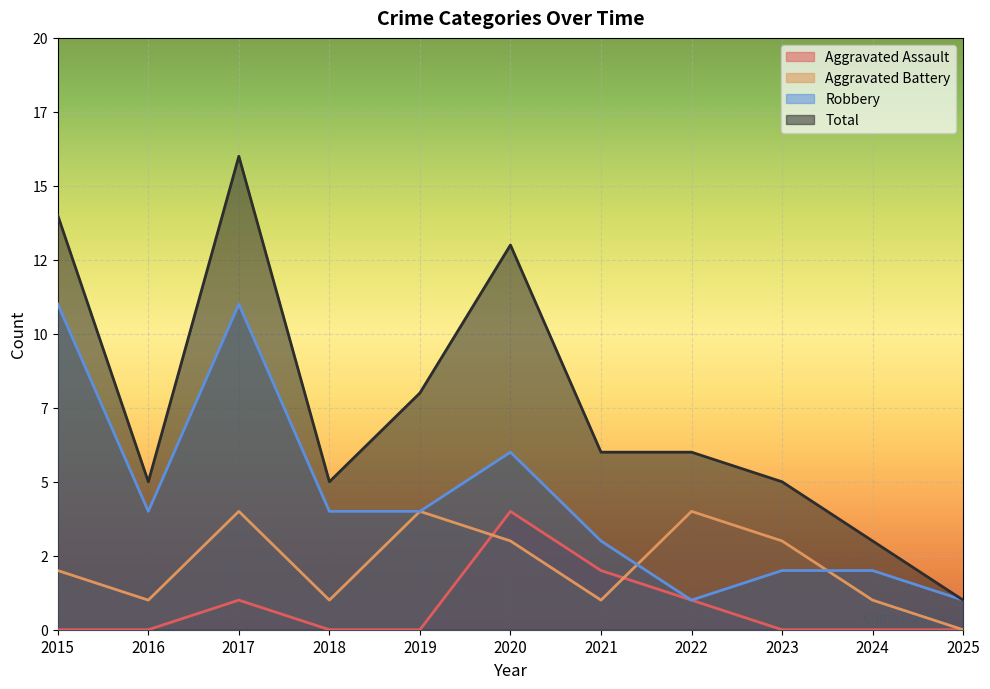

List the series in order of their peak value, highest first.

Total, Robbery, Aggravated Assault, Aggravated Battery